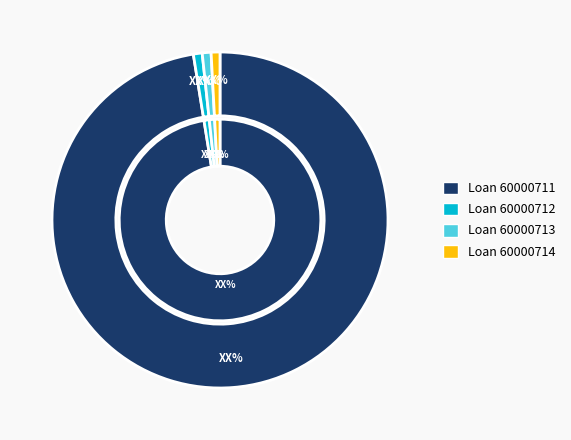

Does any single category account for the majority?

Yes